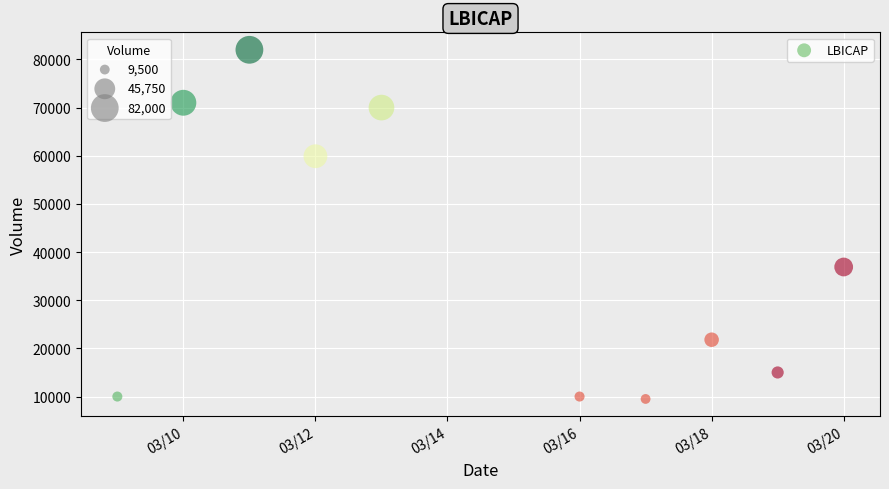

What is the range of X values (max minus min)?

11